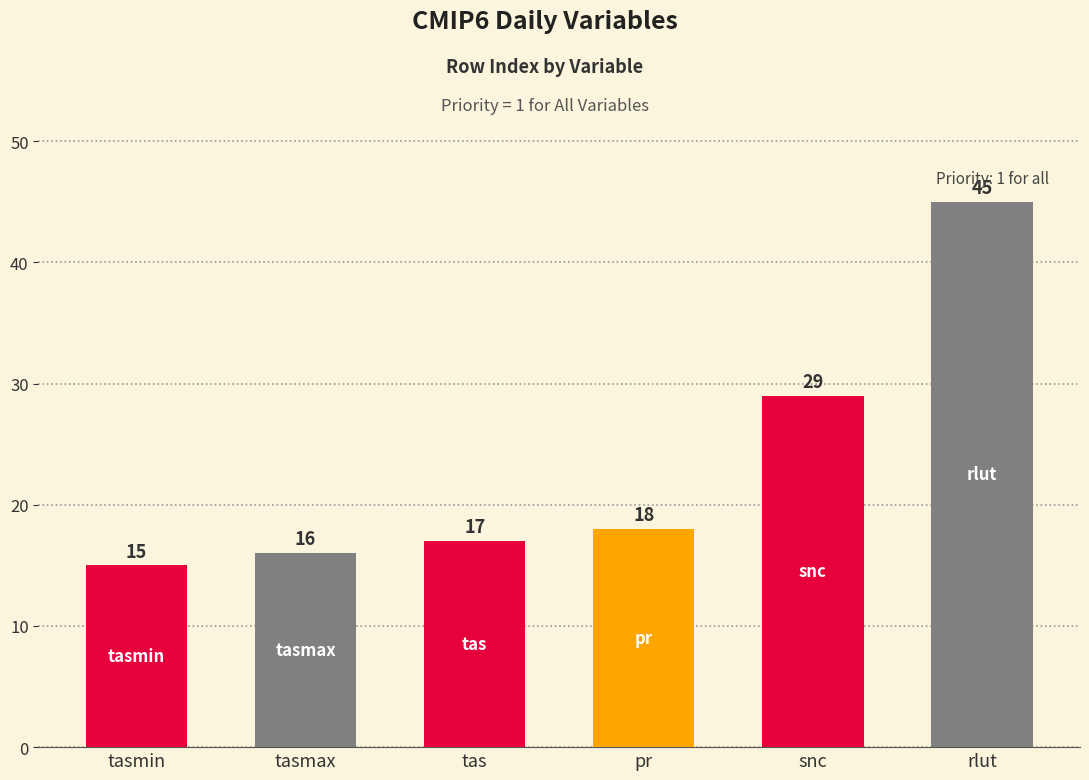

What is the approximate value at tasmin, to the nearest 10?

20